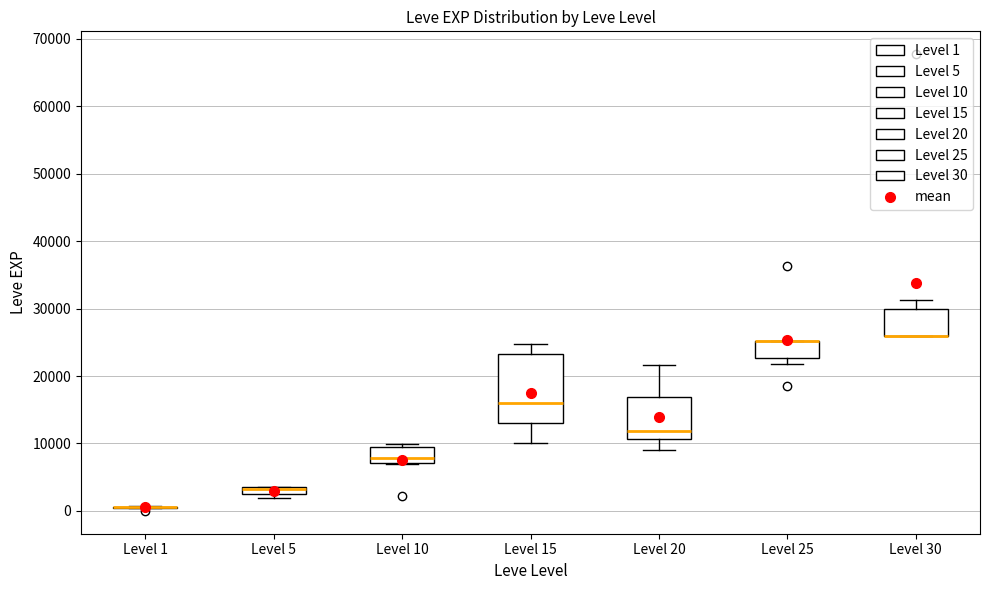

Where is the upper edge of the box for Level 10 on the y-axis? The values are not printed on the chart, so give them approximately, as read against the axis.

9000